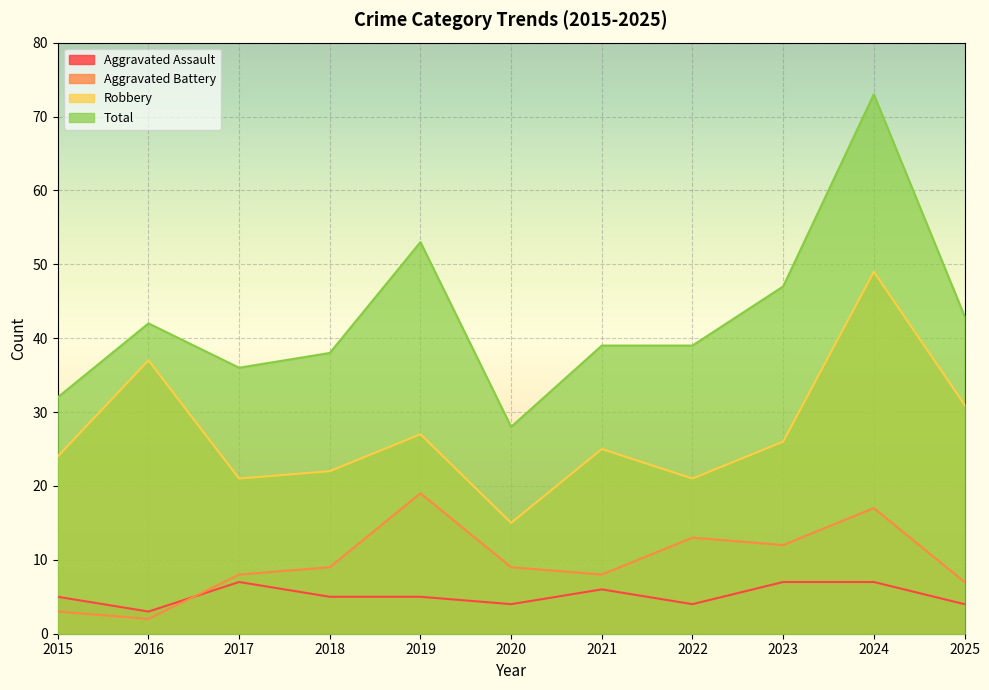

What is the difference between the Aggravated Battery values at 2018 and 2021?

1